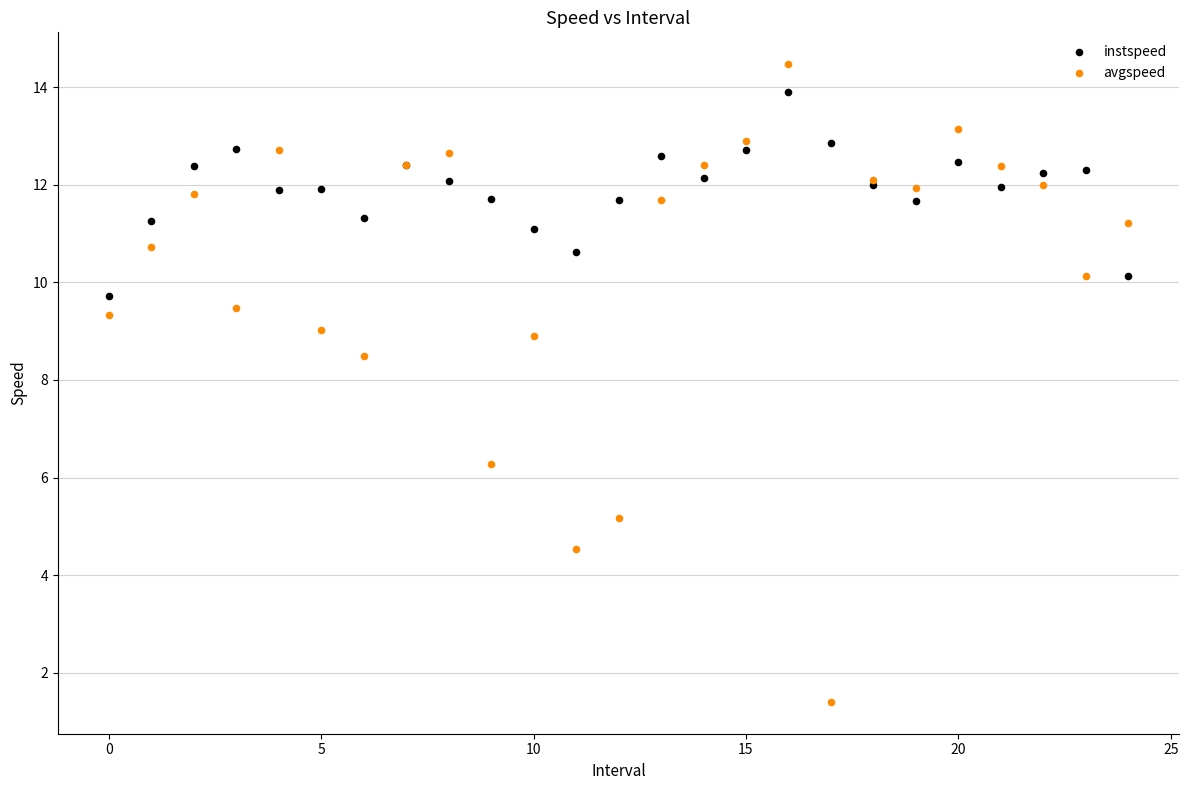

In the avgspeed series, what Y value is closest to 7?

6.3